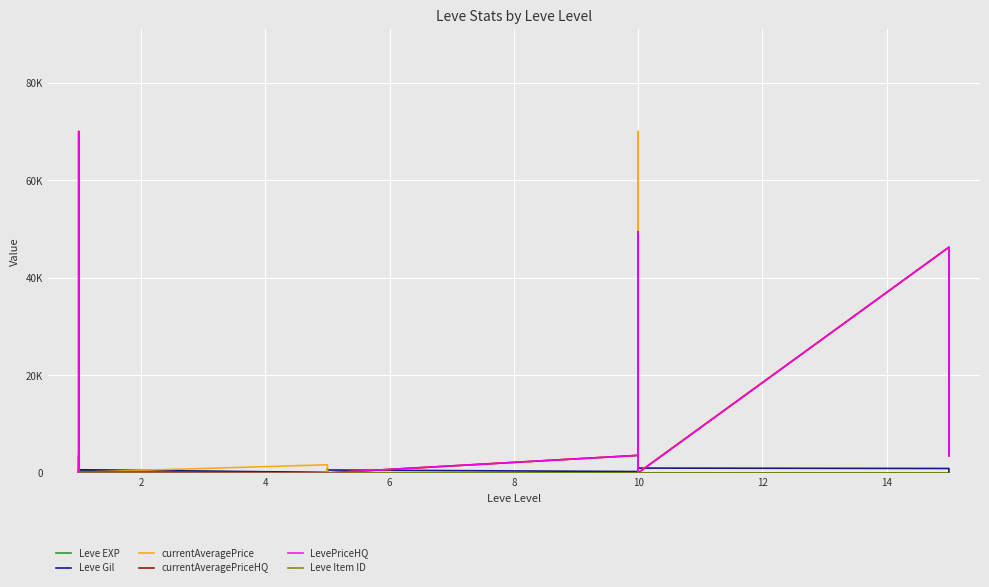

How many interior local peaks does the Leve EXP series have?

7